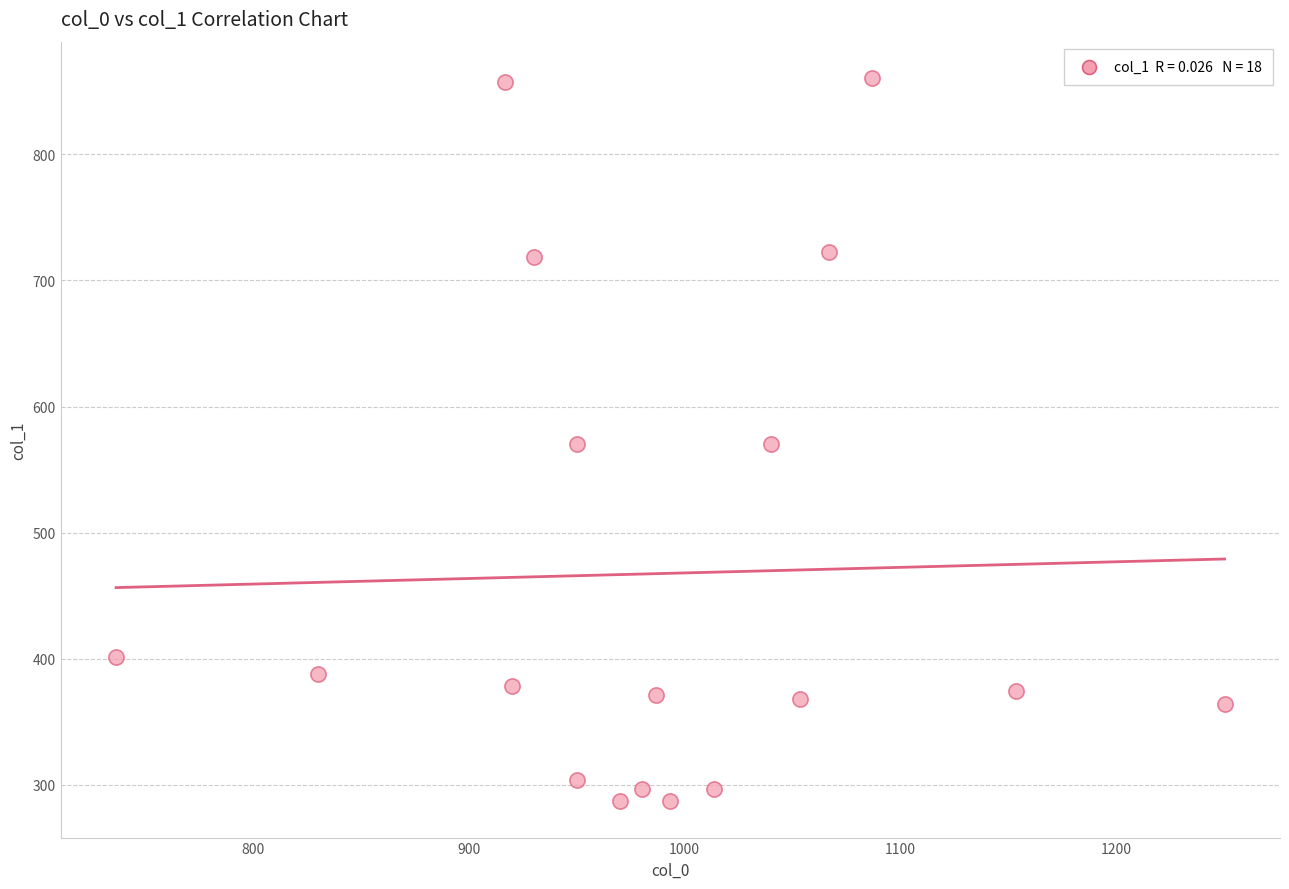

What is the range of X values (max minus min)?

513.3